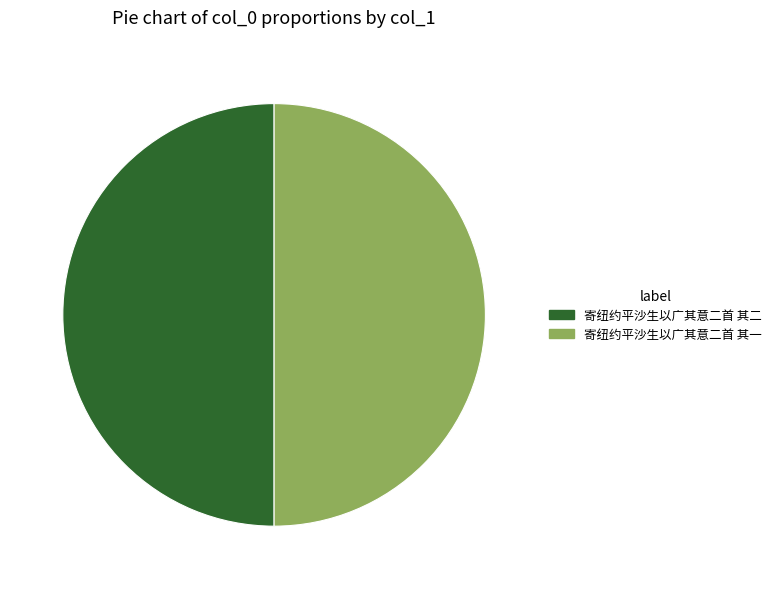

Do 寄纽约平沙生以广其意二首 其二 and 寄纽约平沙生以广其意二首 其一 together represent more than half of the pie?

Yes